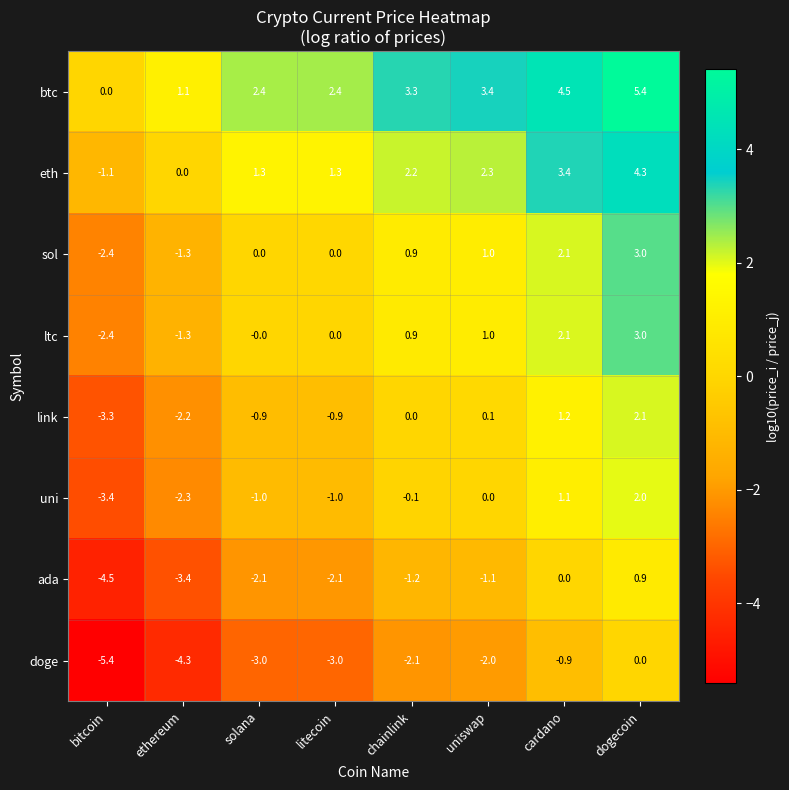

How many data points in btc are less than 3?

4